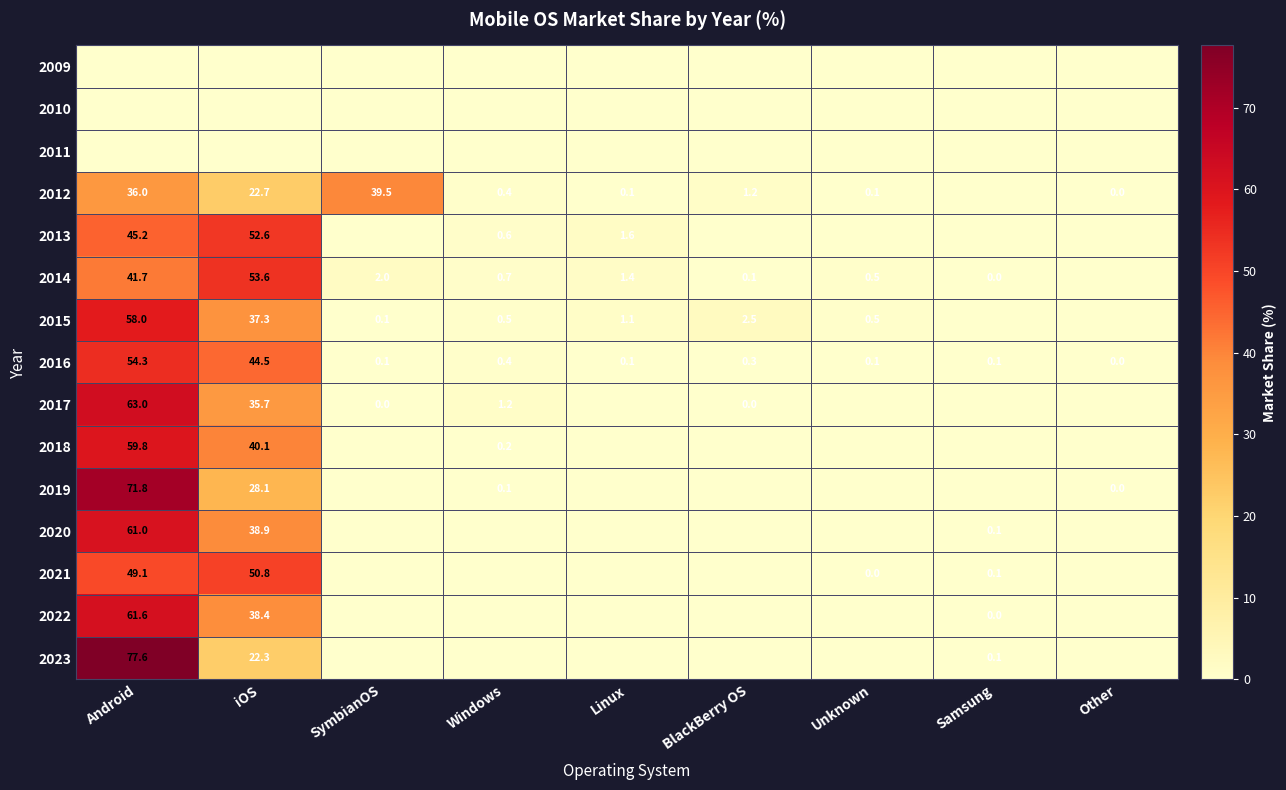

Is the value of 2022 at Samsung greater than the value of 2020 at iOS?

No